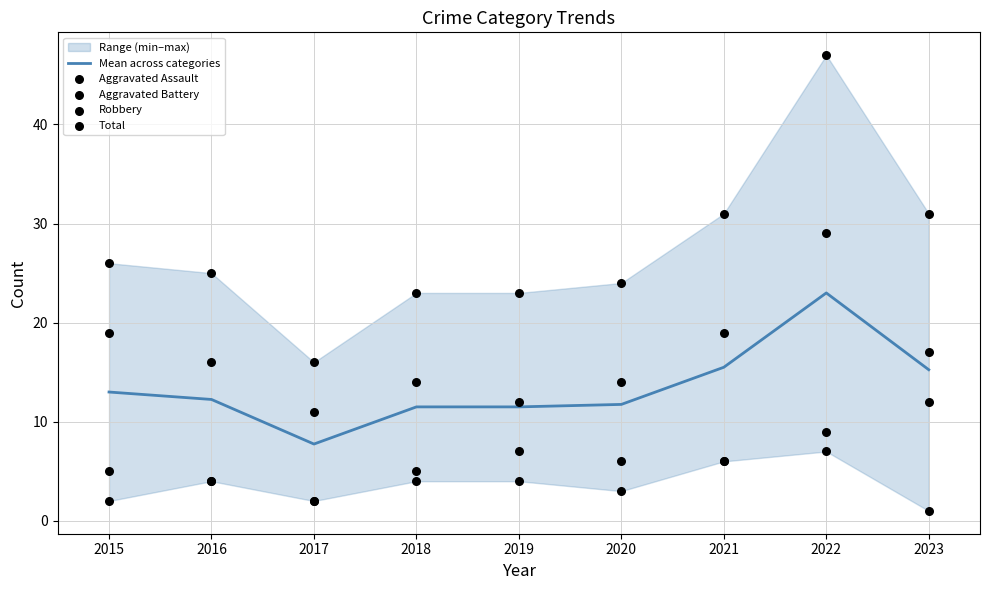

The Mean across categories series shows 23.0 at 2022. True or false?

True